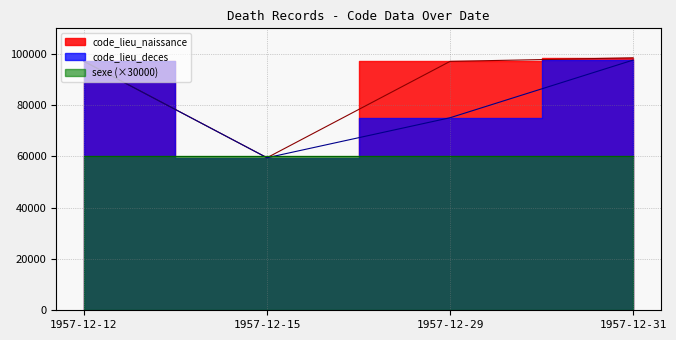

What value does the code_lieu_deces series have at 1957-12-31?

97616